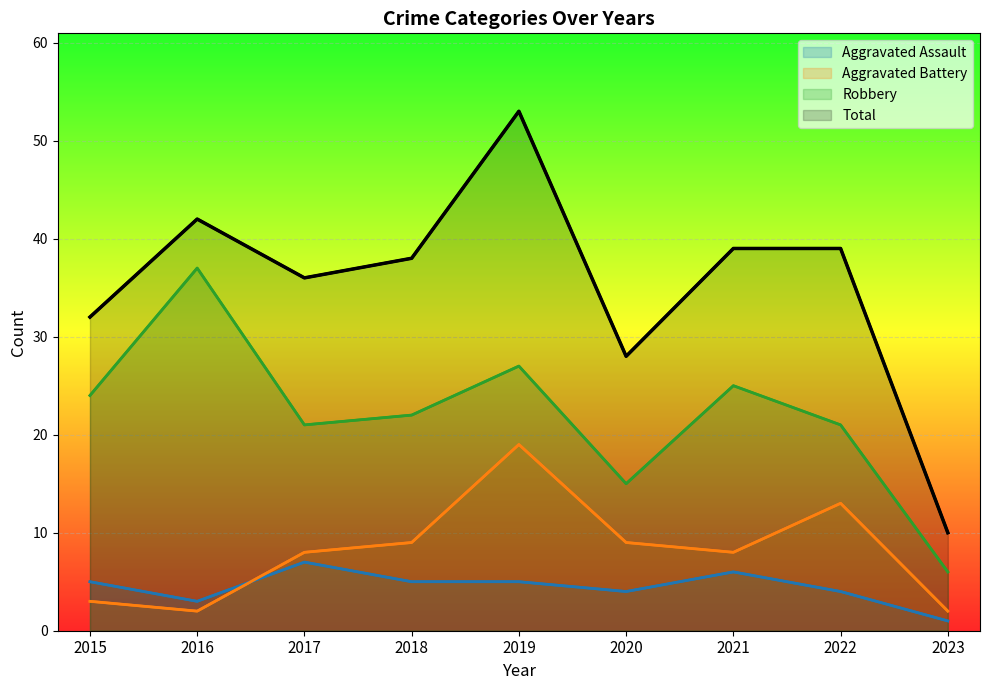

Where is the first local maximum for Aggravated Battery?

2019